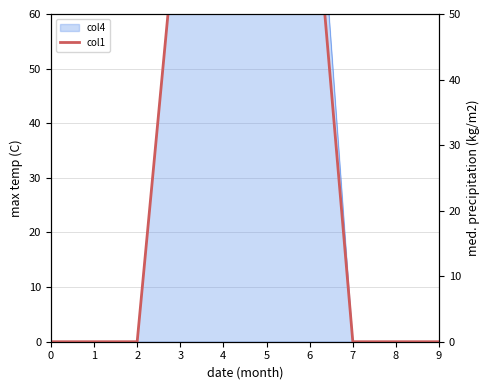

Is it true that the value at 1 is 0?

True